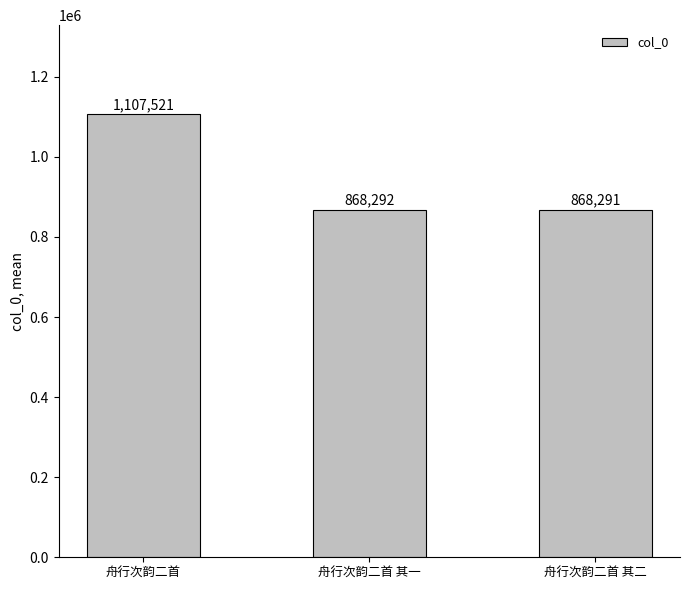

Reading right to left, transcribe all the data shown in this chart.

868291	868292	1107521